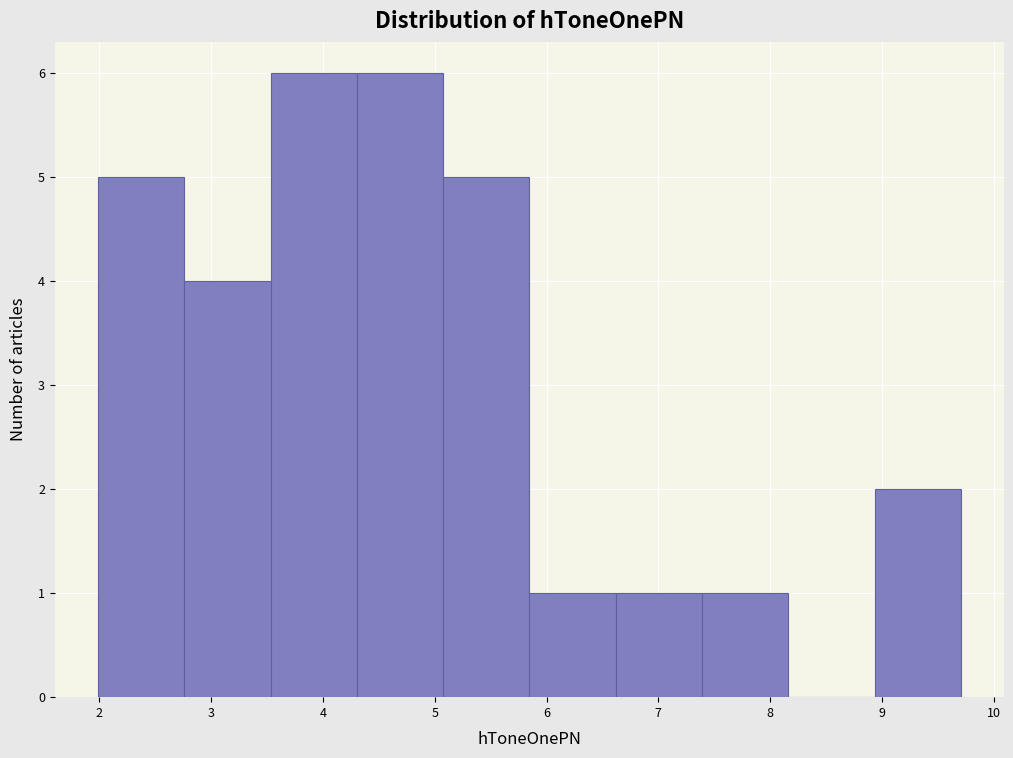

Reading left to right, list every bar in this chart as the range it spans on the x-axis followed by its height. Neither the bar edges nor the heights are printed on the chart, so give them approximately, as read against the axes.

2.0 to 2.8: 5
2.8 to 3.5: 4
3.5 to 4.3: 6
4.3 to 5.1: 6
5.1 to 5.8: 5
5.8 to 6.6: 1
6.6 to 7.4: 1
7.4 to 8.2: 1
8.2 to 8.9: 0
8.9 to 9.7: 2